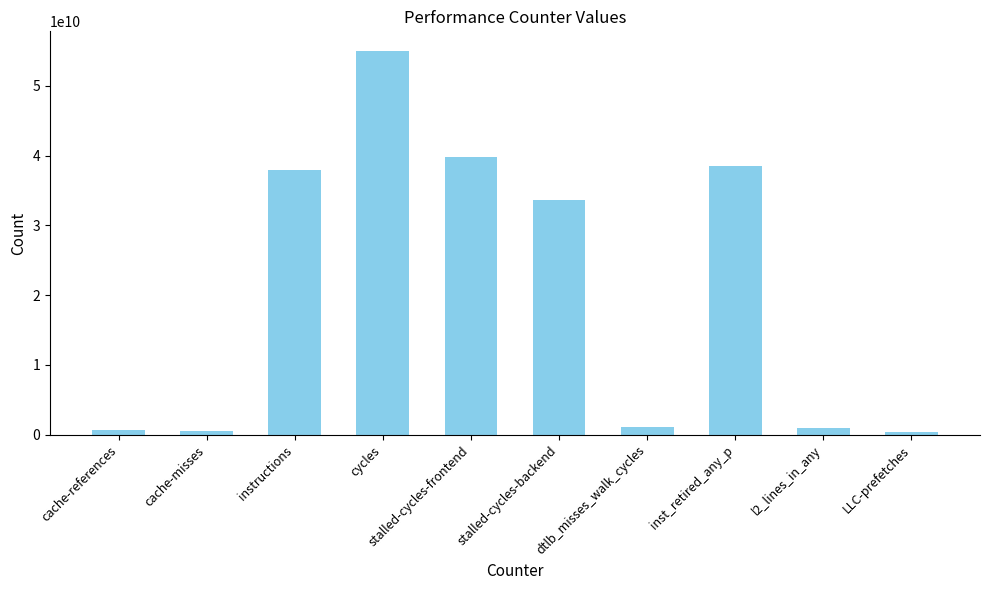

Is it true that the value at instructions is 37902915340?

True